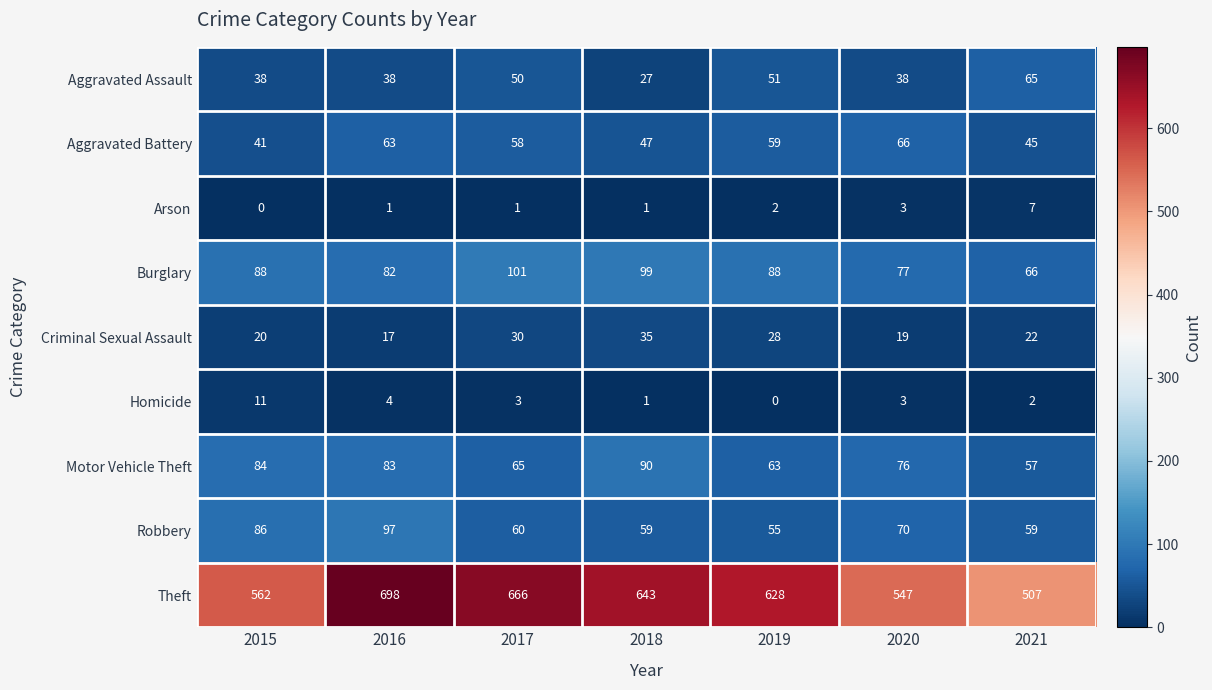

Between 2018 and 2021, which series saw the biggest shift?

Theft